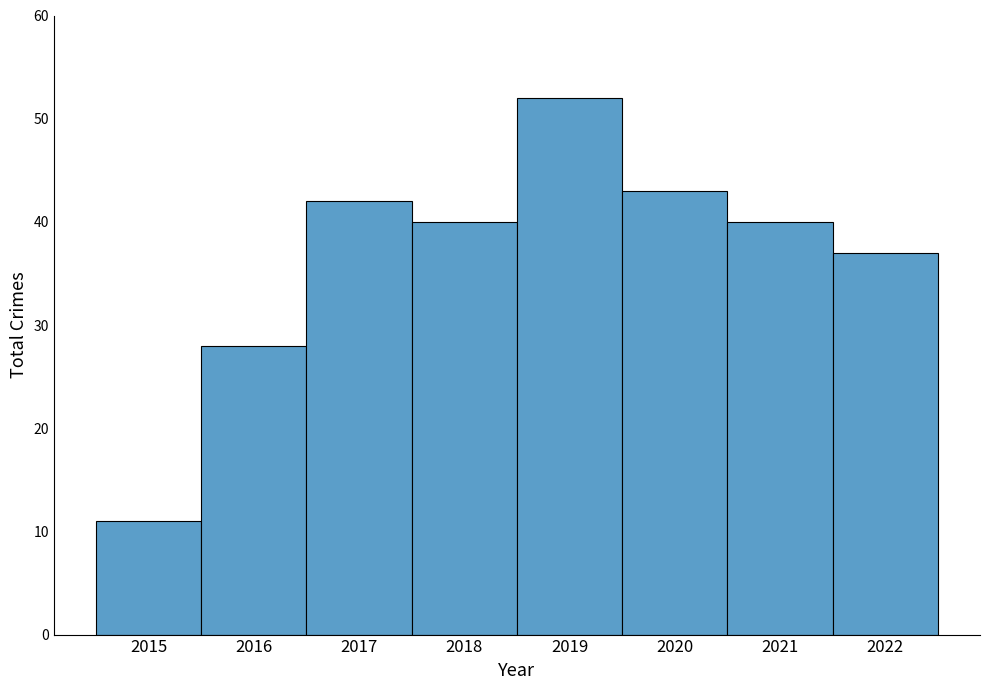

What is the average value?

37